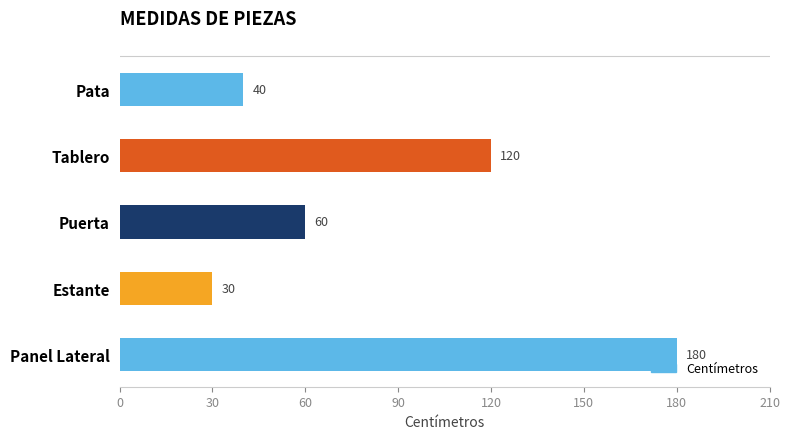

Which has a higher value, Pata or Puerta?

Puerta